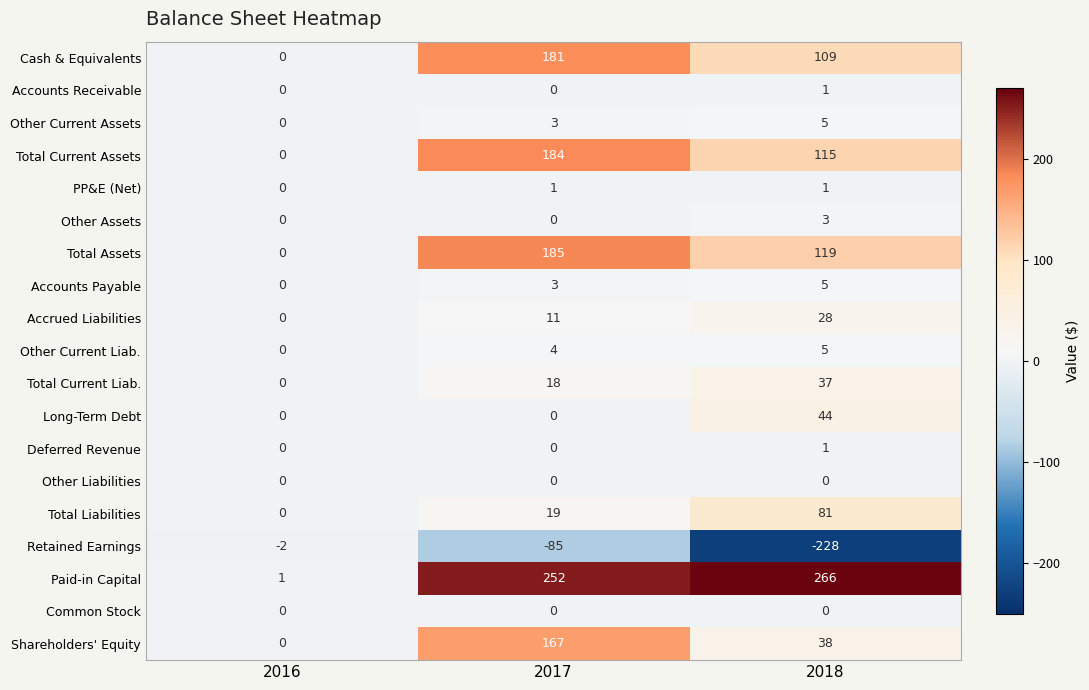

At which category does the chart reach its minimum across all series?

2018